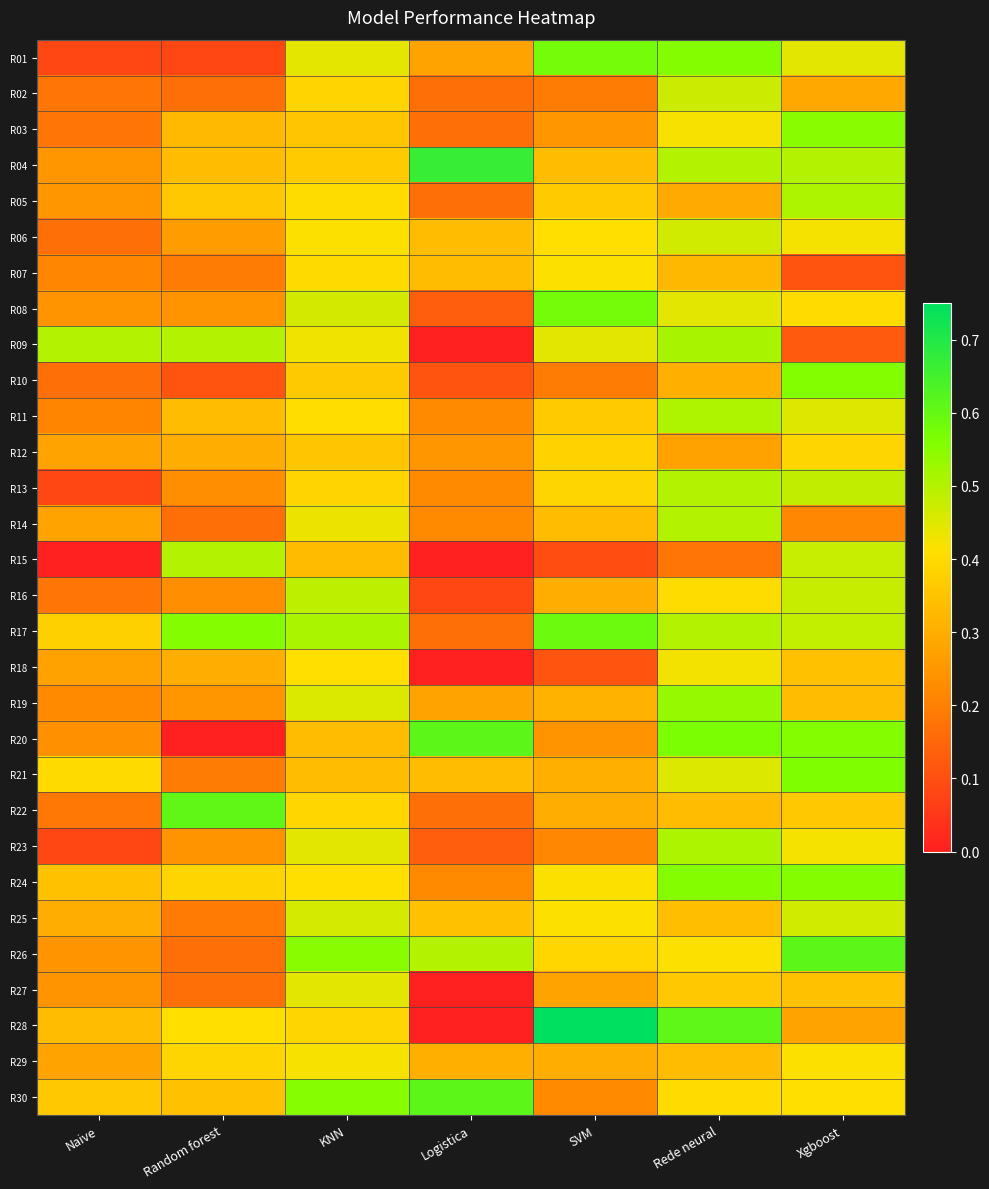

Reading left to right, what are all the values shown in this chart?

R01: Naive=0.1	Random forest=0.1	KNN=0.4	Logistica=0.3	SVM=0.6	Rede neural=0.6	Xgboost=0.4
R02: Naive=0.2	Random forest=0.2	KNN=0.4	Logistica=0.2	SVM=0.2	Rede neural=0.5	Xgboost=0.3
R03: Naive=0.2	Random forest=0.3	KNN=0.4	Logistica=0.2	SVM=0.2	Rede neural=0.4	Xgboost=0.6
R04: Naive=0.2	Random forest=0.3	KNN=0.4	Logistica=0.7	SVM=0.3	Rede neural=0.5	Xgboost=0.5
R05: Naive=0.2	Random forest=0.4	KNN=0.4	Logistica=0.2	SVM=0.4	Rede neural=0.3	Xgboost=0.5
R06: Naive=0.2	Random forest=0.3	KNN=0.4	Logistica=0.3	SVM=0.4	Rede neural=0.5	Xgboost=0.4
R07: Naive=0.2	Random forest=0.2	KNN=0.4	Logistica=0.3	SVM=0.4	Rede neural=0.3	Xgboost=0.1
R08: Naive=0.2	Random forest=0.2	KNN=0.5	Logistica=0.1	SVM=0.6	Rede neural=0.4	Xgboost=0.4
R09: Naive=0.5	Random forest=0.5	KNN=0.4	Logistica=0.0	SVM=0.4	Rede neural=0.5	Xgboost=0.1
R10: Naive=0.2	Random forest=0.1	KNN=0.4	Logistica=0.1	SVM=0.2	Rede neural=0.3	Xgboost=0.6
R11: Naive=0.2	Random forest=0.3	KNN=0.4	Logistica=0.2	SVM=0.4	Rede neural=0.5	Xgboost=0.5
R12: Naive=0.3	Random forest=0.3	KNN=0.4	Logistica=0.2	SVM=0.4	Rede neural=0.3	Xgboost=0.4
R13: Naive=0.1	Random forest=0.2	KNN=0.4	Logistica=0.2	SVM=0.4	Rede neural=0.5	Xgboost=0.5
R14: Naive=0.3	Random forest=0.2	KNN=0.4	Logistica=0.2	SVM=0.3	Rede neural=0.5	Xgboost=0.2
R15: Naive=0.0	Random forest=0.5	KNN=0.3	Logistica=0.0	SVM=0.1	Rede neural=0.2	Xgboost=0.5
R16: Naive=0.2	Random forest=0.2	KNN=0.5	Logistica=0.1	SVM=0.3	Rede neural=0.4	Xgboost=0.5
R17: Naive=0.4	Random forest=0.6	KNN=0.5	Logistica=0.2	SVM=0.6	Rede neural=0.5	Xgboost=0.5
R18: Naive=0.3	Random forest=0.3	KNN=0.4	Logistica=0.0	SVM=0.1	Rede neural=0.4	Xgboost=0.3
R19: Naive=0.2	Random forest=0.2	KNN=0.5	Logistica=0.3	SVM=0.3	Rede neural=0.5	Xgboost=0.3
R20: Naive=0.2	Random forest=0.0	KNN=0.3	Logistica=0.6	SVM=0.2	Rede neural=0.6	Xgboost=0.6
R21: Naive=0.4	Random forest=0.2	KNN=0.3	Logistica=0.3	SVM=0.3	Rede neural=0.5	Xgboost=0.6
R22: Naive=0.2	Random forest=0.6	KNN=0.4	Logistica=0.2	SVM=0.3	Rede neural=0.3	Xgboost=0.4
R23: Naive=0.1	Random forest=0.2	KNN=0.4	Logistica=0.1	SVM=0.2	Rede neural=0.5	Xgboost=0.4
R24: Naive=0.3	Random forest=0.4	KNN=0.4	Logistica=0.2	SVM=0.4	Rede neural=0.6	Xgboost=0.6
R25: Naive=0.3	Random forest=0.2	KNN=0.5	Logistica=0.3	SVM=0.4	Rede neural=0.3	Xgboost=0.5
R26: Naive=0.2	Random forest=0.2	KNN=0.6	Logistica=0.5	SVM=0.4	Rede neural=0.4	Xgboost=0.6
R27: Naive=0.2	Random forest=0.2	KNN=0.4	Logistica=0.0	SVM=0.3	Rede neural=0.4	Xgboost=0.3
R28: Naive=0.3	Random forest=0.4	KNN=0.4	Logistica=0.0	SVM=0.8	Rede neural=0.6	Xgboost=0.3
R29: Naive=0.3	Random forest=0.4	KNN=0.4	Logistica=0.3	SVM=0.3	Rede neural=0.3	Xgboost=0.4
R30: Naive=0.4	Random forest=0.3	KNN=0.6	Logistica=0.6	SVM=0.2	Rede neural=0.4	Xgboost=0.4